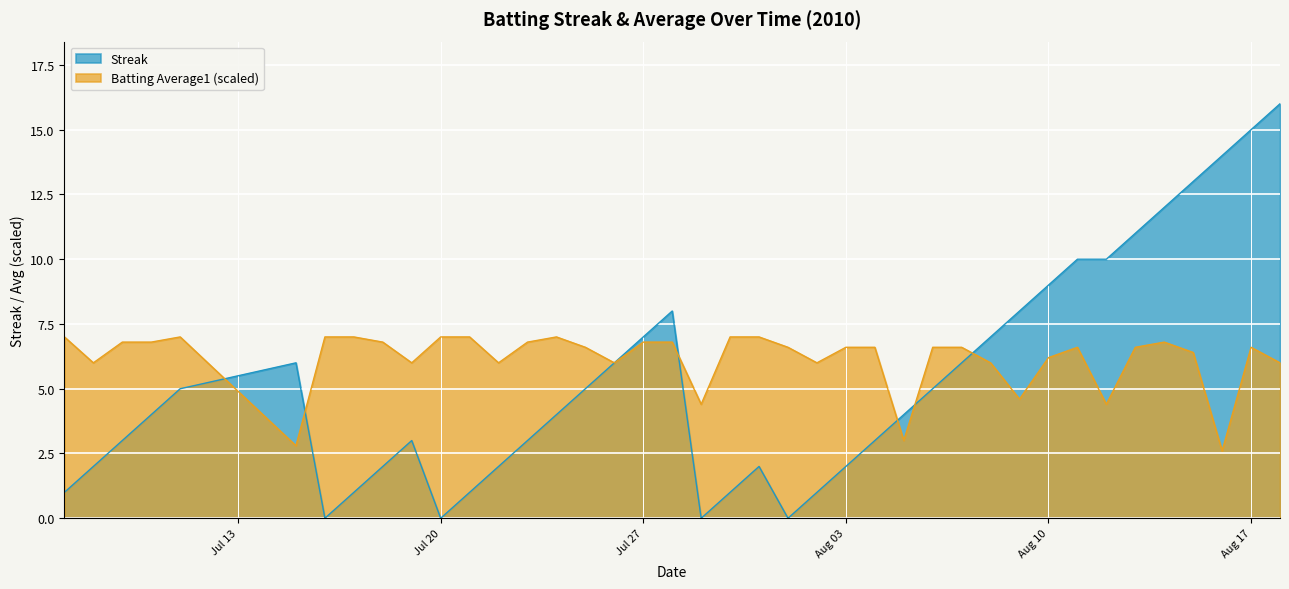

The Streak series shows 9.0 at Aug 10. True or false?

True